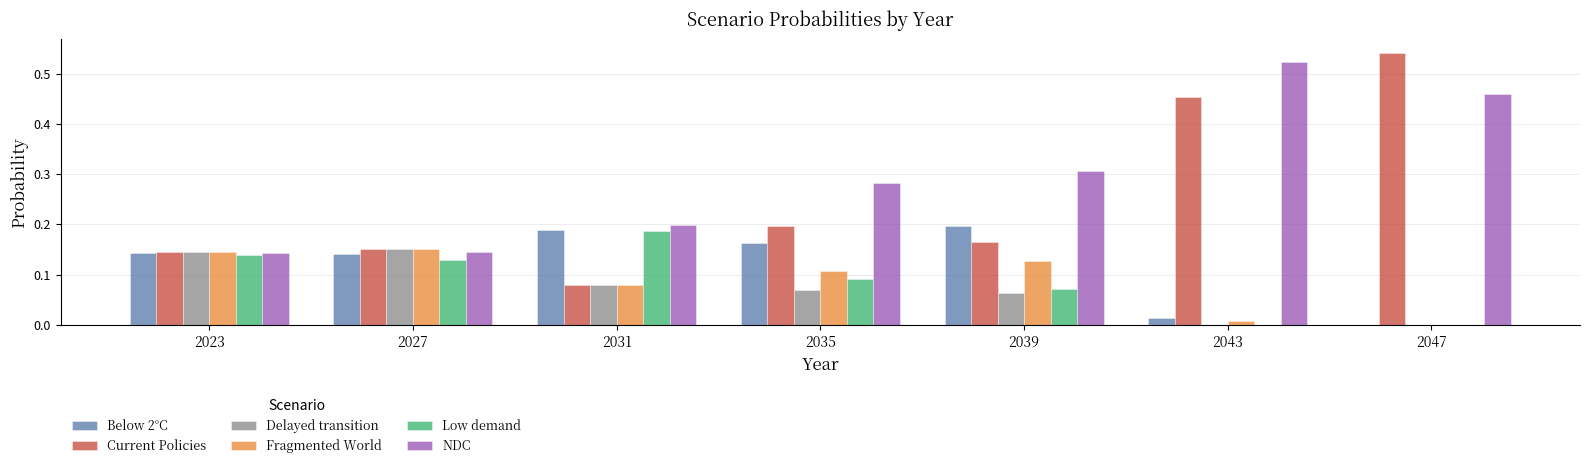

What is the total value across all series at 2039?

0.9